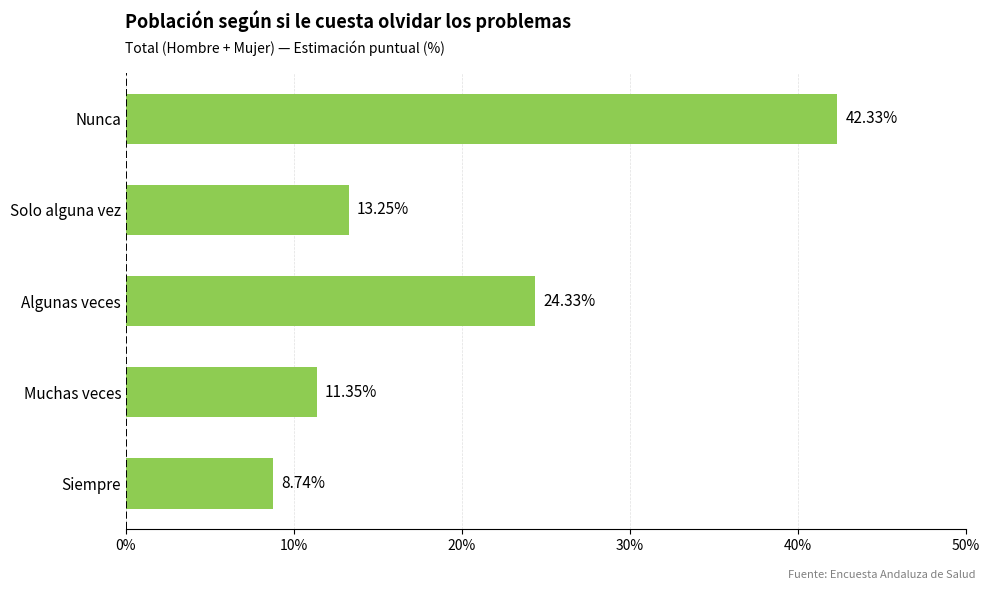

Where is the data nearest to the value 25?

Algunas veces